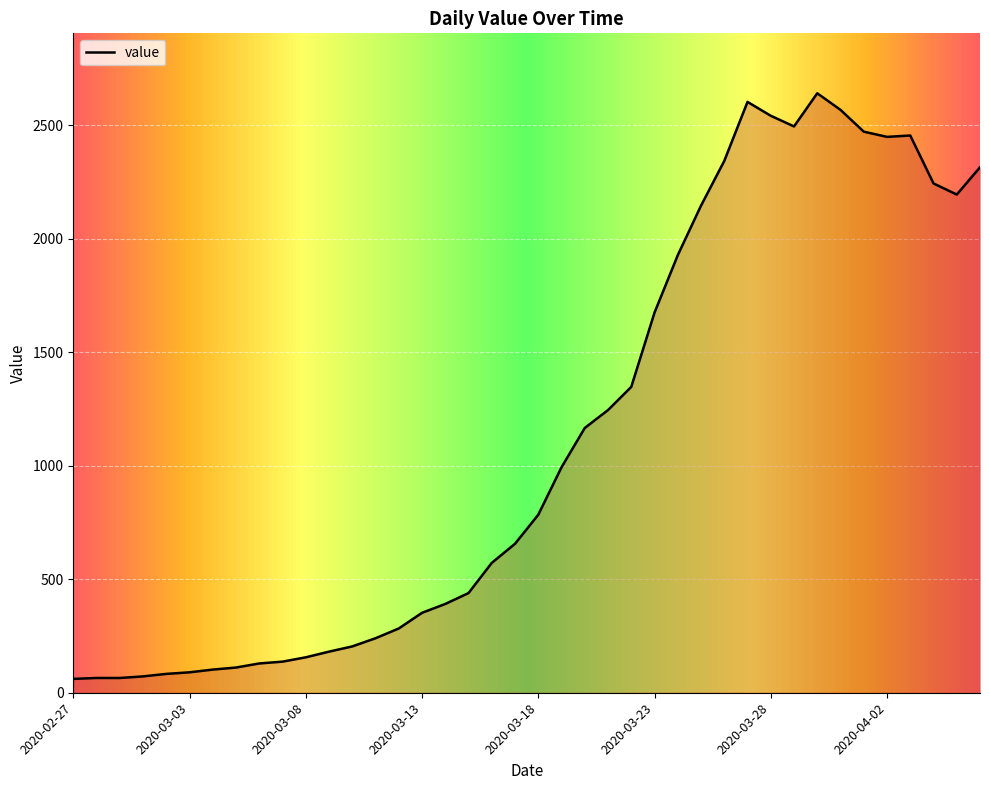

What is the difference between the maximum and minimum values?

2579